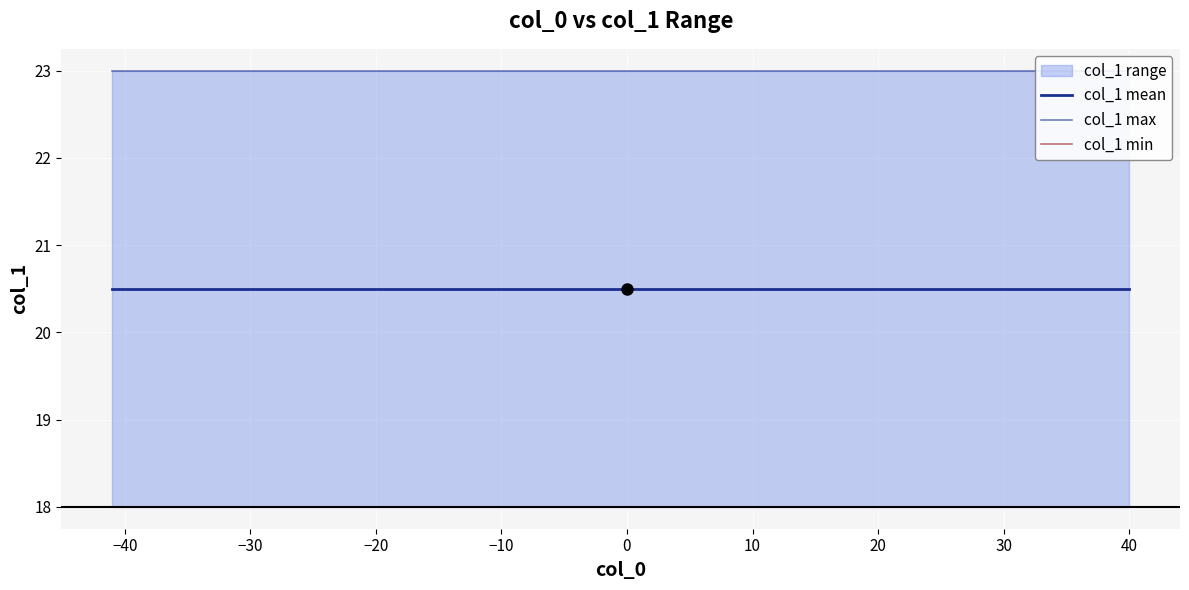

What is the minimum value shown in the chart?

18